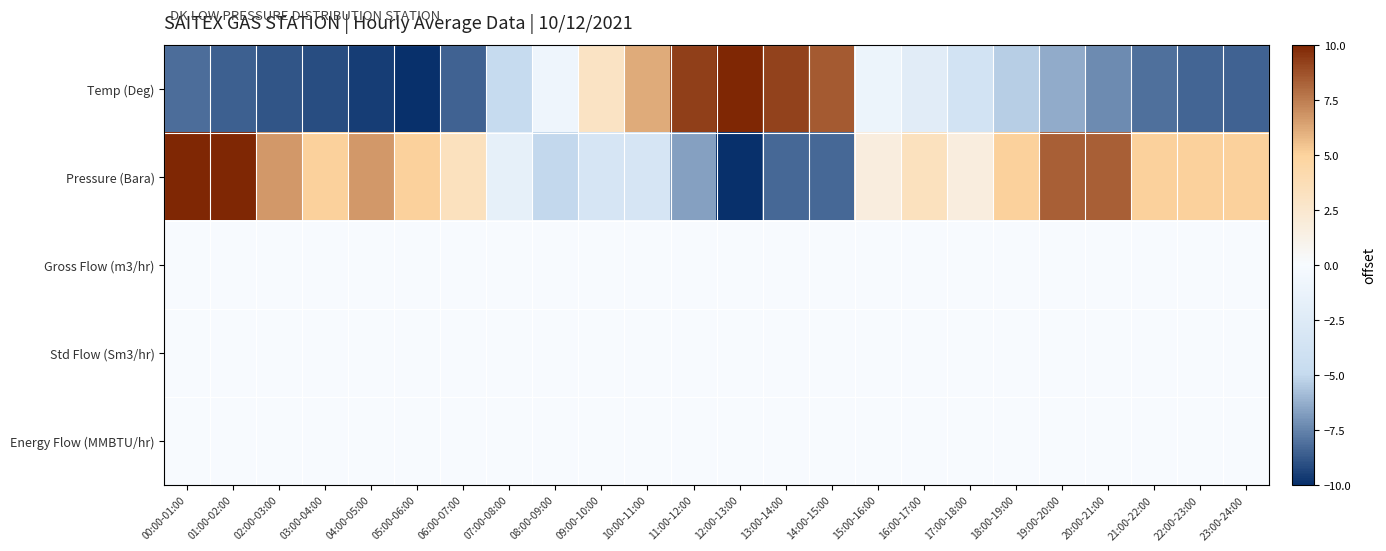

How many data points does each series have?

24